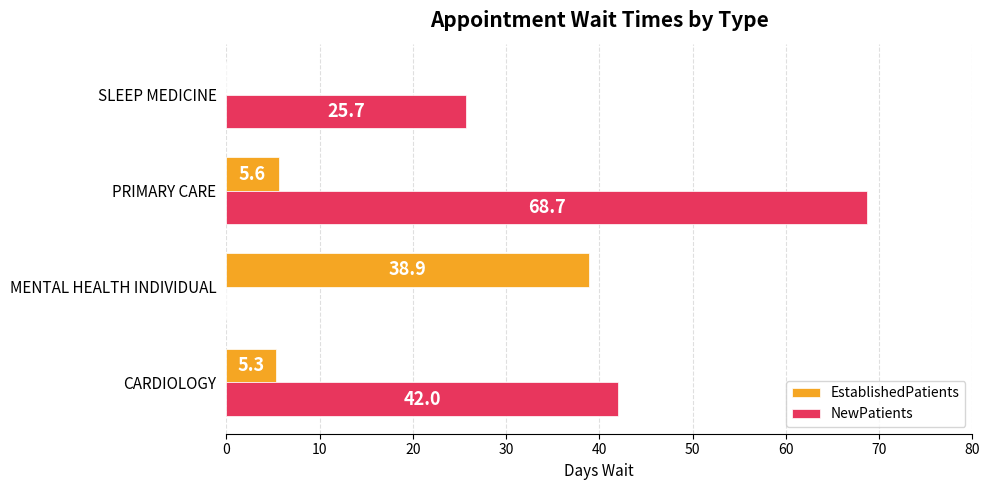

True or false: EstablishedPatients has a value of 5.3 at CARDIOLOGY.

True